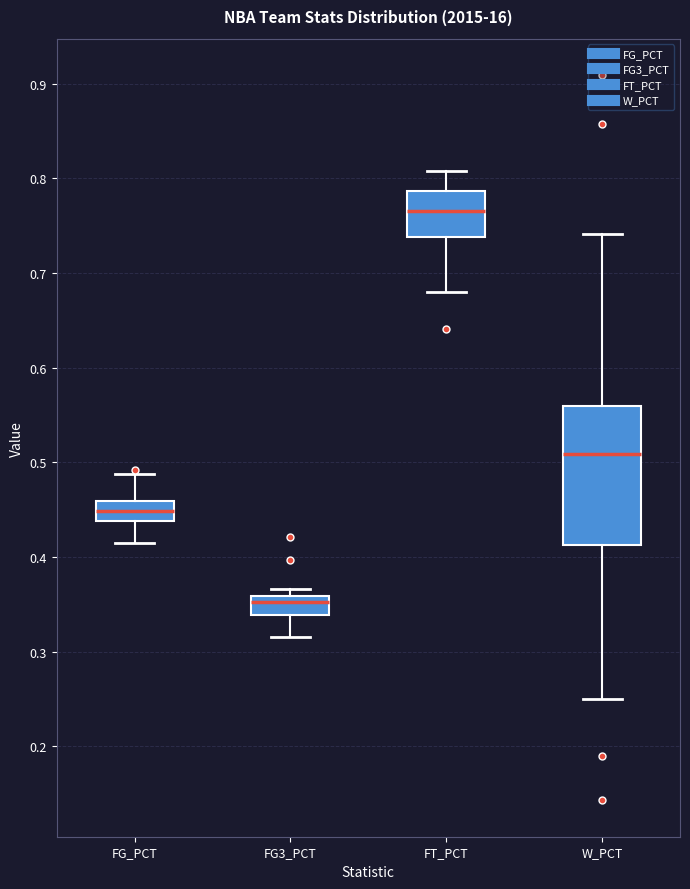

Where does the median line of the box for FG_PCT sit on the y-axis? The values are not printed on the chart, so give them approximately, as read against the axis.

0.45